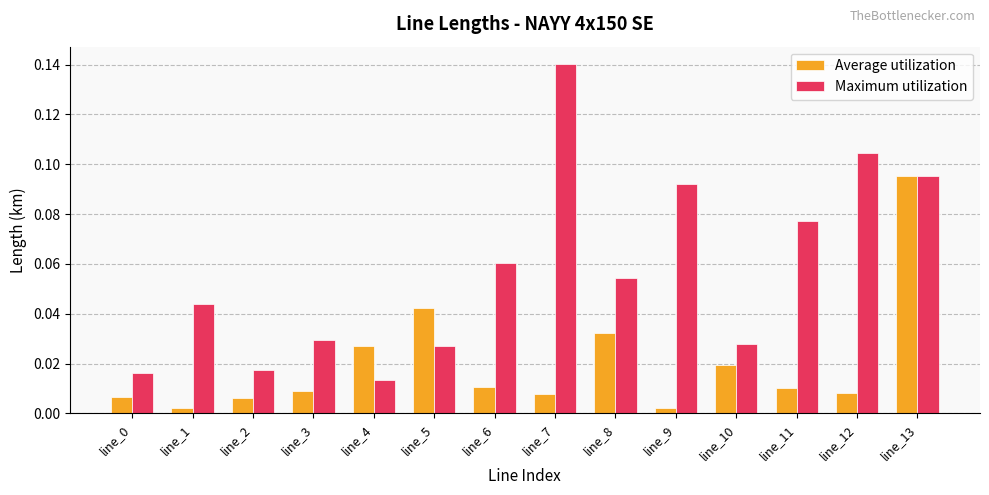

Rank the series at line_7 from highest to lowest value.

Maximum utilization, Average utilization